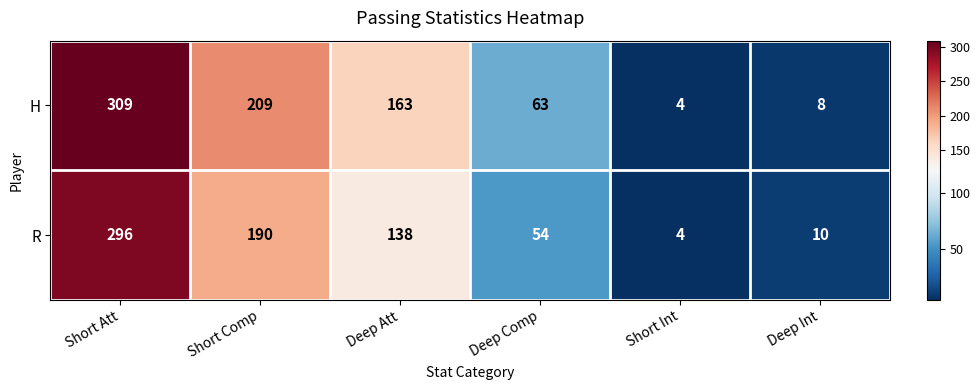

What is the greatest value displayed?

309